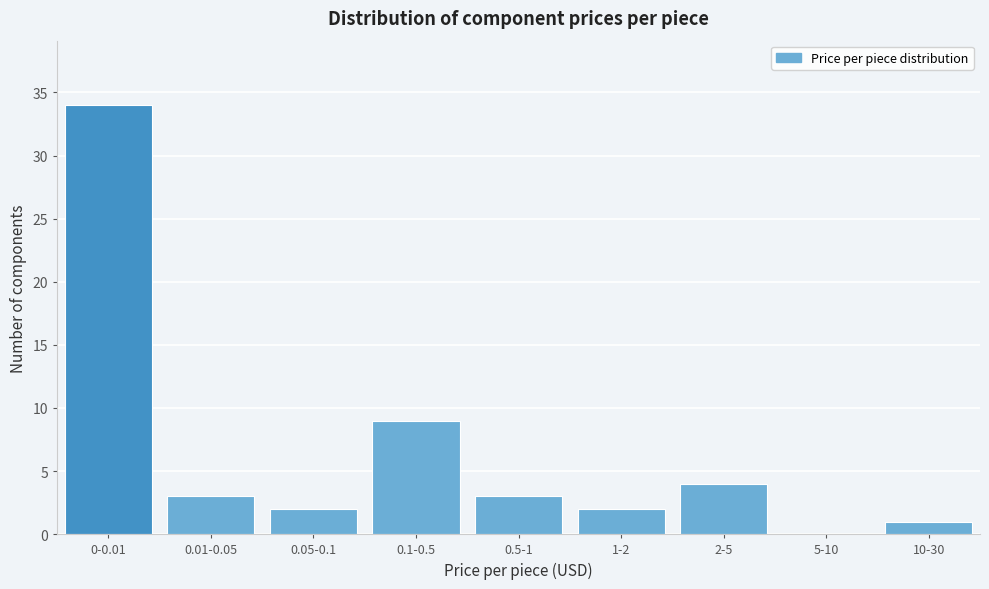

Reading left to right, transcribe all the data shown in this chart.

0-0.01=34	0.01-0.05=3	0.05-0.1=2	0.1-0.5=9	0.5-1=3	1-2=2	2-5=4	5-10=0	10-30=1